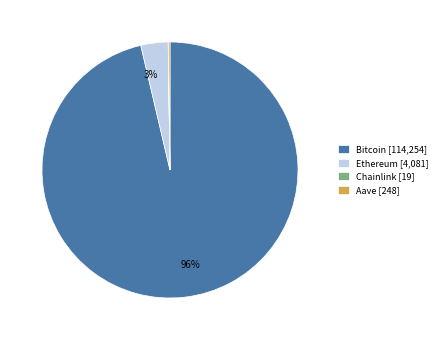

True or false: Ethereum [4,081] accounts for 3% of the total.

True